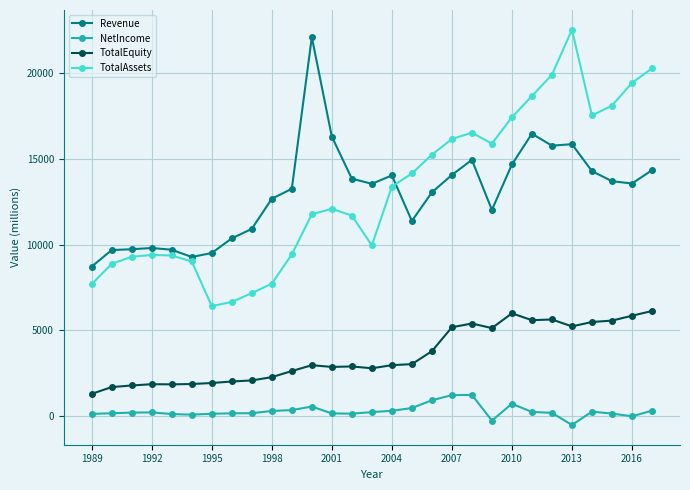

Which series has the largest range (max minus min)?

TotalAssets